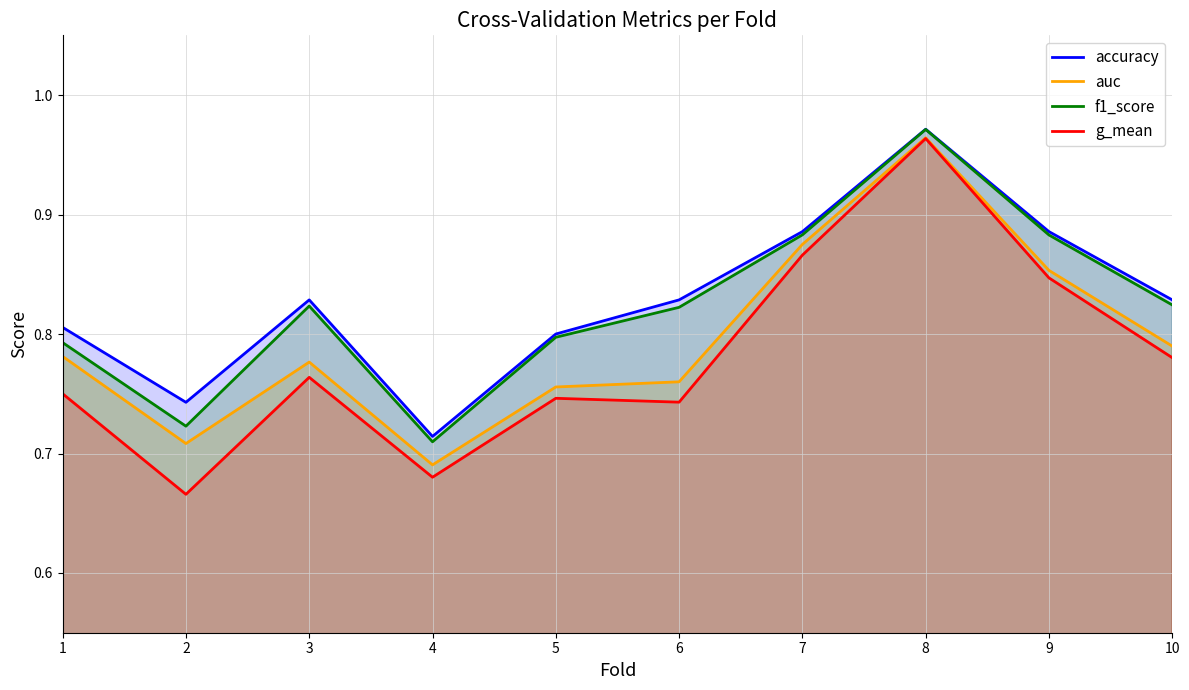

What is the difference between the maximum and minimum values in the auc series?

0.3